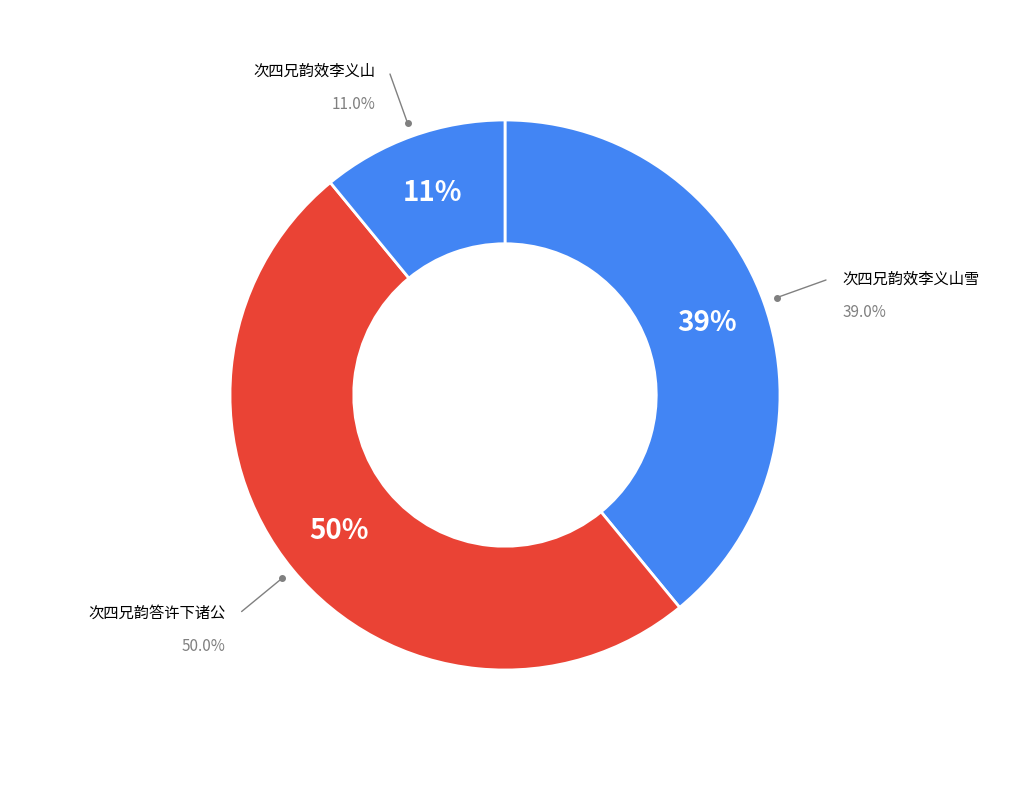

Is there a majority slice in this chart?

No